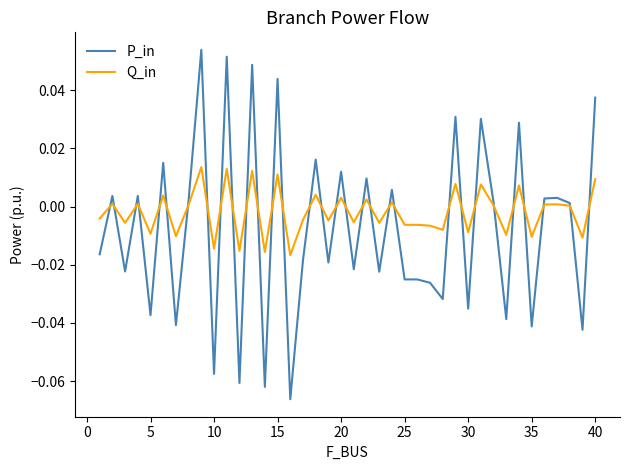

Rank the series by their maximum value, from highest to lowest.

P_in, Q_in